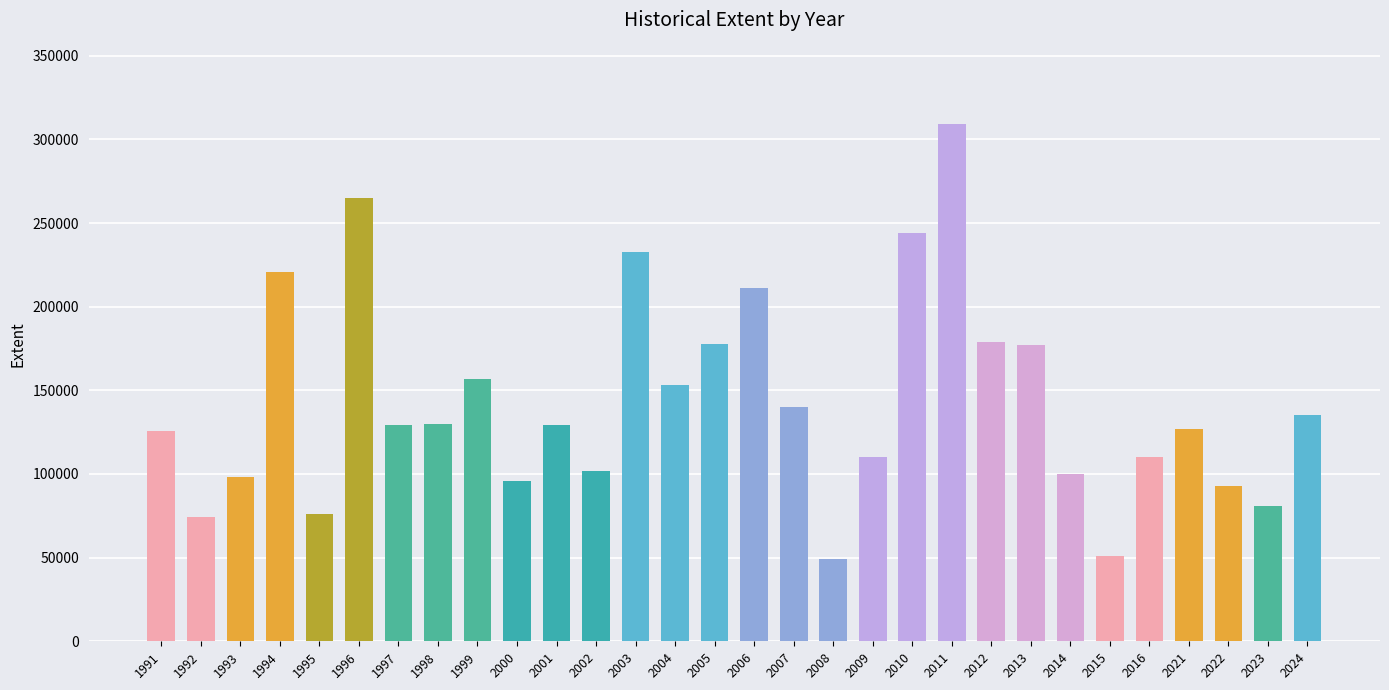

What is the value of the 11th bar from the left?

129000